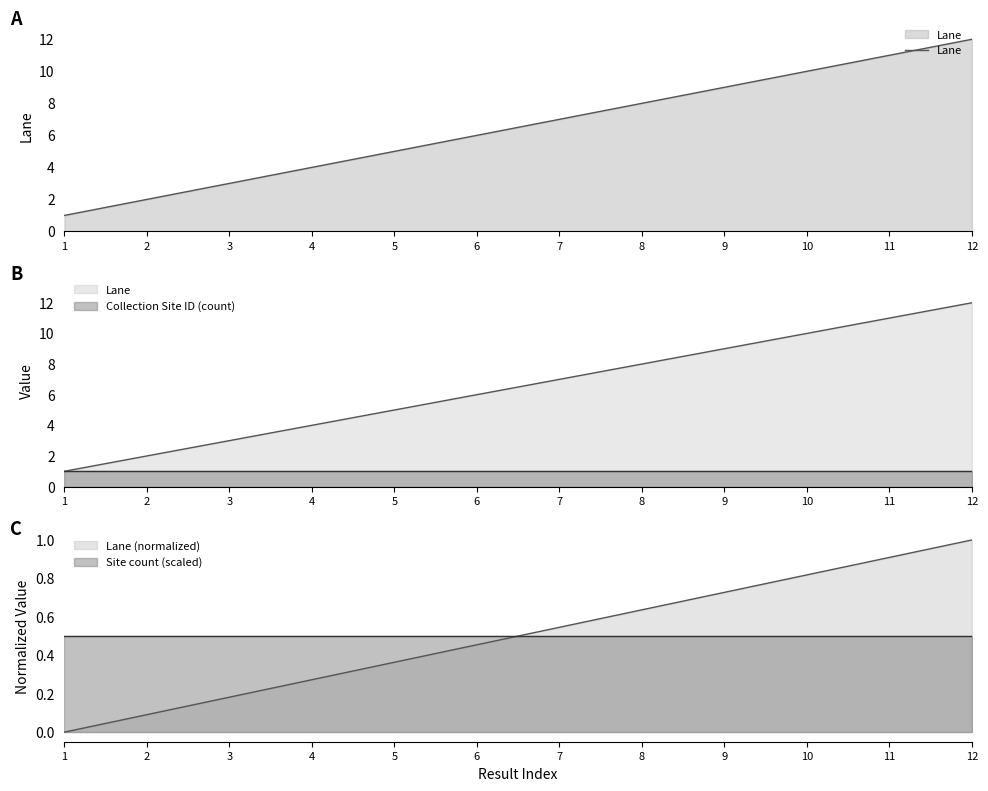

What is the difference between the second highest and minimum values?

10